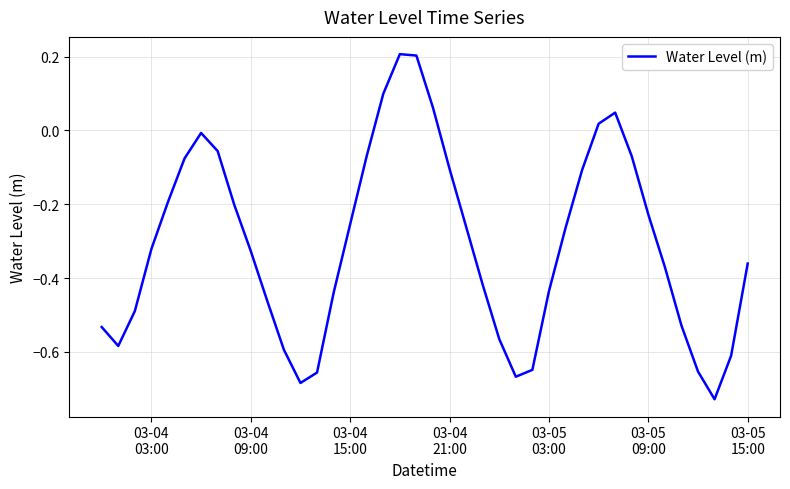

What is the difference between the maximum and minimum values?

0.9